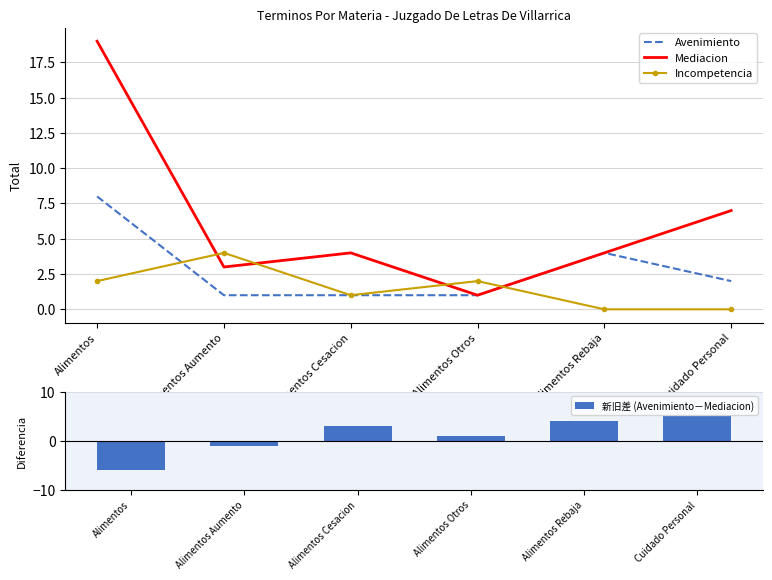

Is it true that Avenimiento equals 12 at Alimentos?

False